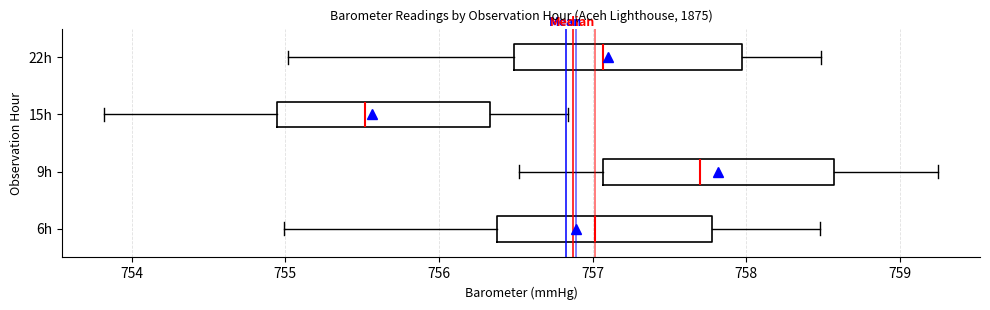

Reading bottom to top, read every box against the x-axis: the position of its median line, the range the box covers, and the ends of its whiskers. The values are not printed on the chart, so give them approximately, as read against the axis.

6h: median 757.0, box 756.4 to 757.8, whiskers 755.0 to 758.5
9h: median 757.7, box 757.1 to 758.6, whiskers 756.5 to 759.3
15h: median 755.5, box 754.9 to 756.3, whiskers 753.8 to 756.8
22h: median 757.1, box 756.5 to 758.0, whiskers 755.0 to 758.5